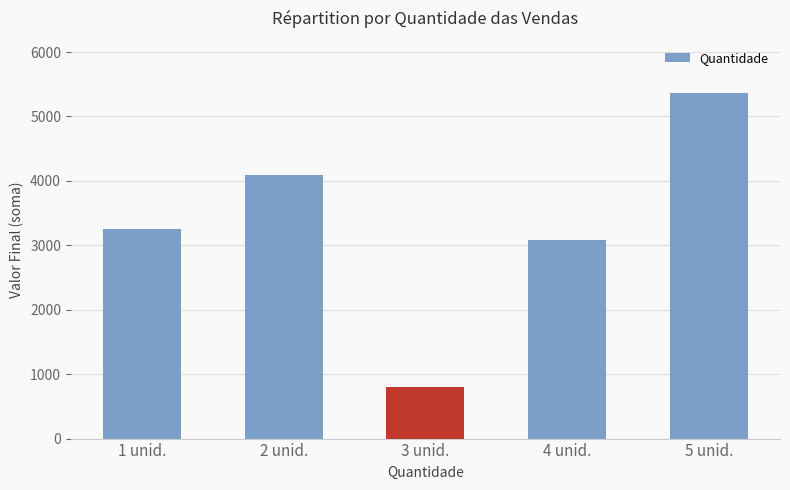

What is the label of the 3rd bar from the left?

3 unid.